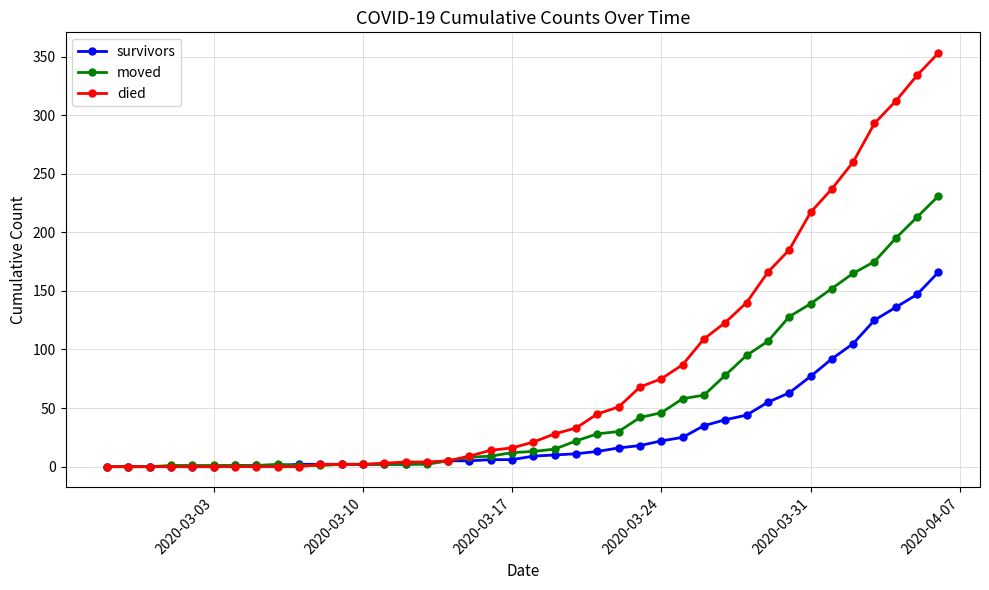

Rank the series by their average value, from highest to lowest.

died, moved, survivors